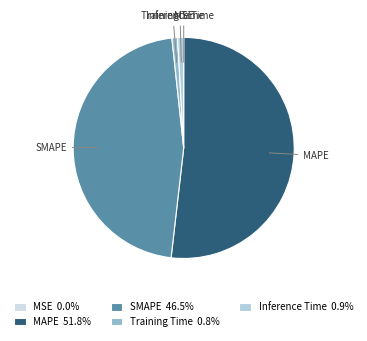

Combined, do Training Time and Inference Time account for over 50%?

No